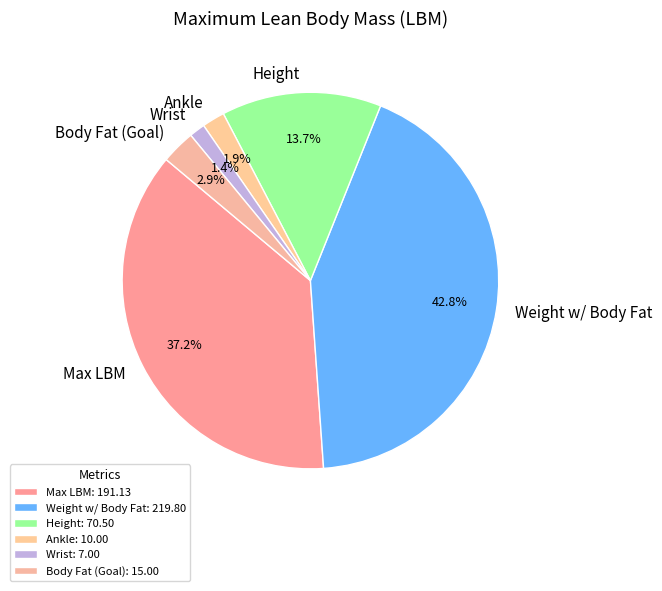

Is it true that Height is 14% of the pie?

True